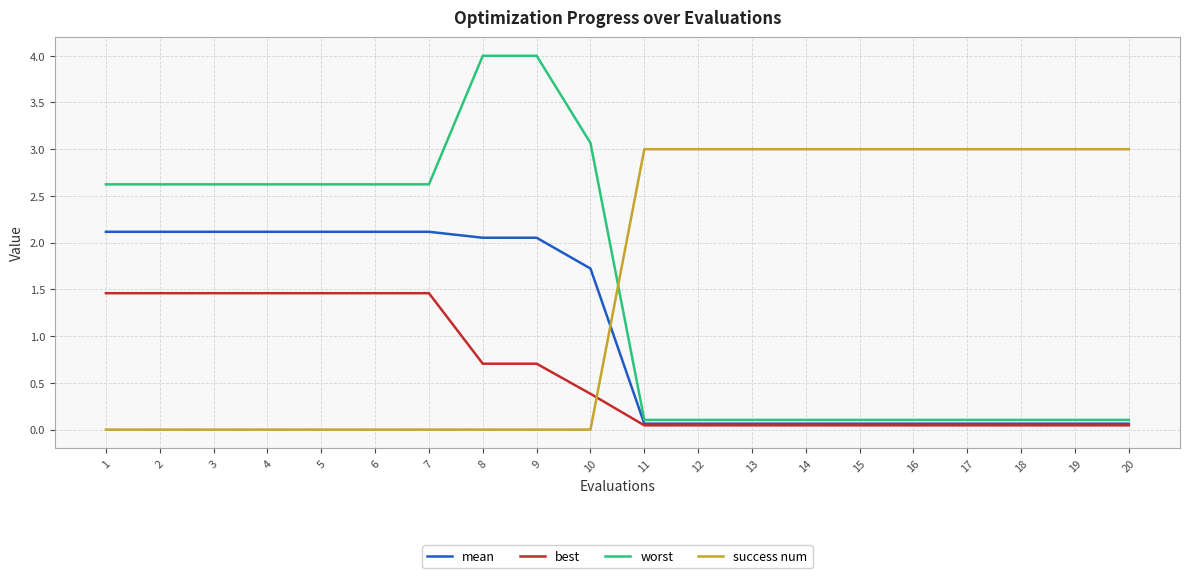

After their last crossing, which series has the higher values: worst or success num?

success num